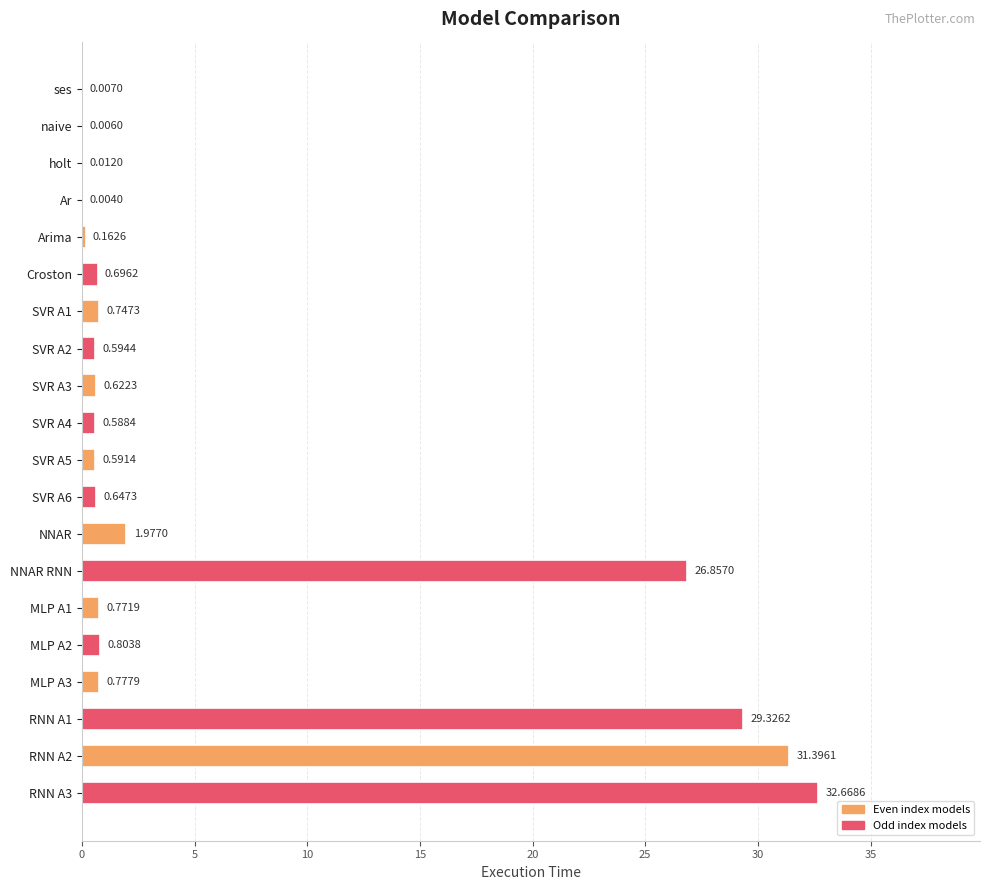

Are the bars horizontal?

Yes